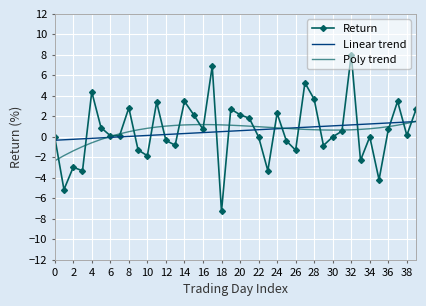

What is the minimum value shown in the chart?

-7.3